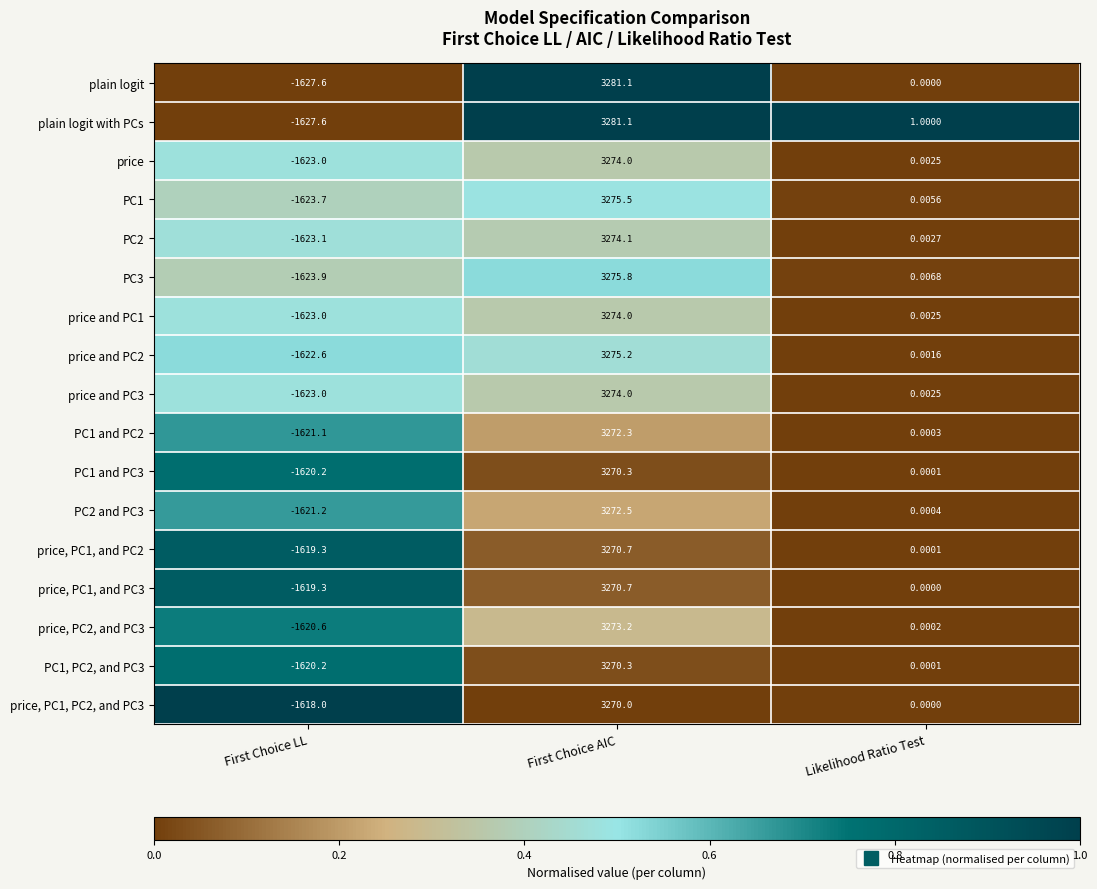

Between First Choice AIC and Likelihood Ratio Test, which series saw the biggest shift?

plain logit